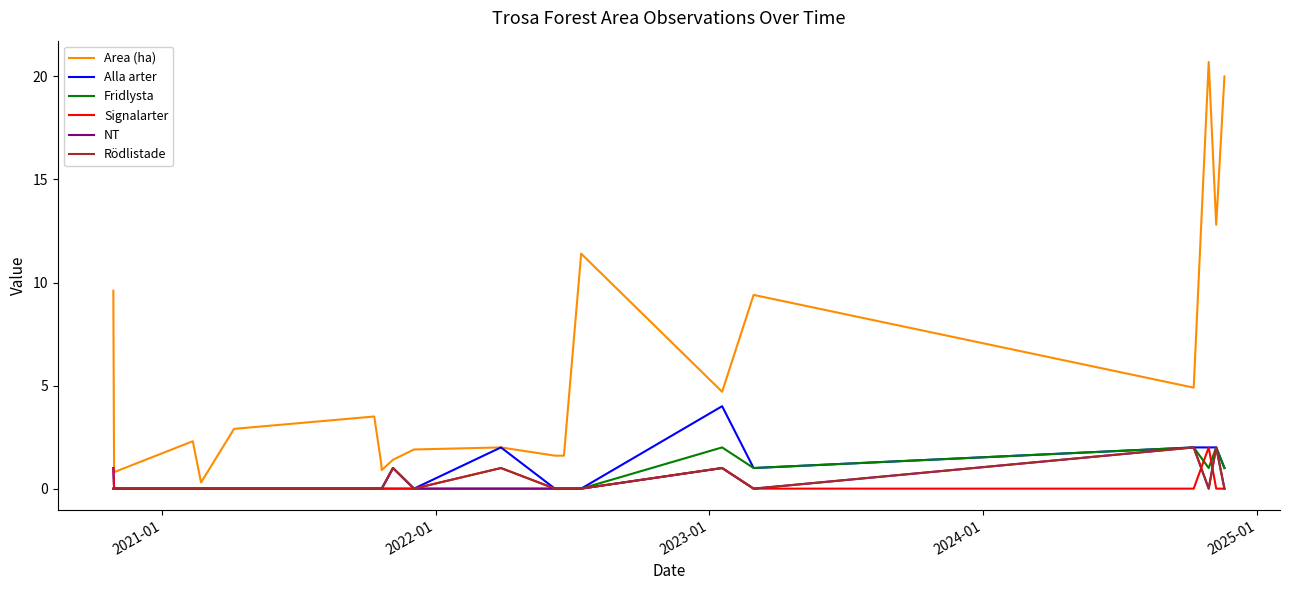

Reading left to right, list all the values displayed in this chart.

Area (ha): 9.6	0.8	2.3	0.3	2.9	3.5	1.3	0.9	1.4	1.9	2.0	1.6	1.6	11.4	4.7	9.4	4.9	20.7	12.8	20.0
Alla arter: 1.0	0.0	0.0	0.0	0.0	0.0	0.0	0.0	1.0	0.0	2.0	0.0	0.0	0.0	4.0	1.0	2.0	2.0	2.0	1.0
Fridlysta: 0.0	0.0	0.0	0.0	0.0	0.0	0.0	0.0	0.0	0.0	0.0	0.0	0.0	0.0	2.0	1.0	2.0	1.0	2.0	1.0
Signalarter: 1.0	0.0	0.0	0.0	0.0	0.0	0.0	0.0	0.0	0.0	1.0	0.0	0.0	0.0	1.0	0.0	0.0	2.0	0.0	0.0
NT: 0.0	0.0	0.0	0.0	0.0	0.0	0.0	0.0	1.0	0.0	0.0	0.0	0.0	0.0	1.0	0.0	2.0	0.0	2.0	0.0
Rödlistade: 0.0	0.0	0.0	0.0	0.0	0.0	0.0	0.0	1.0	0.0	1.0	0.0	0.0	0.0	1.0	0.0	2.0	0.0	2.0	0.0